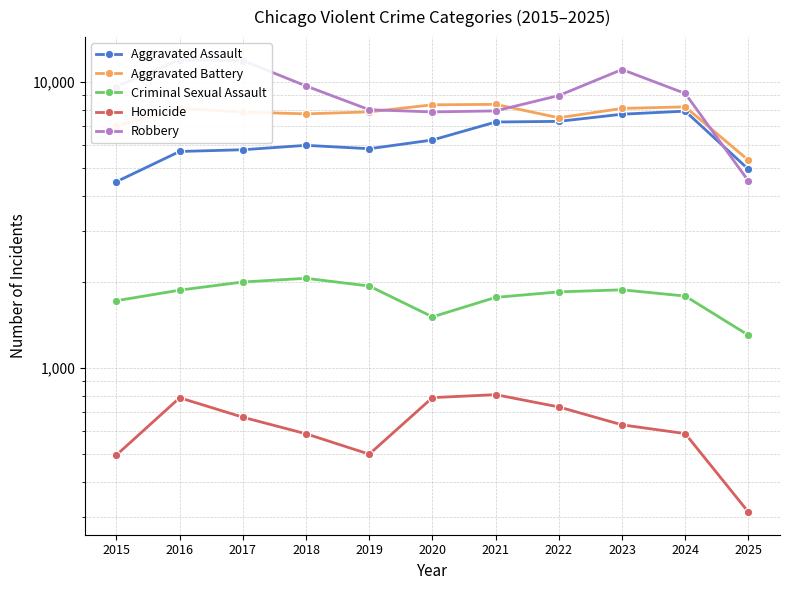

Reading left to right, transcribe all the data shown in this chart.

Aggravated Assault: 2015=4480	2016=5713	2017=5793	2018=6002	2019=5841	2020=6265	2021=7242	2022=7281	2023=7712	2024=7905	2025=4951
Aggravated Battery: 2015=7018	2016=8085	2017=7845	2018=7734	2019=7858	2020=8320	2021=8348	2022=7495	2023=8080	2024=8183	2025=5323
Criminal Sexual Assault: 2015=1718	2016=1870	2017=1997	2018=2057	2019=1933	2020=1508	2021=1764	2022=1844	2023=1875	2024=1783	2025=1301
Homicide: 2015=496	2016=786	2017=672	2018=588	2019=499	2020=787	2021=806	2022=730	2023=632	2024=589	2025=313
Robbery: 2015=9638	2016=11960	2017=11881	2018=9681	2019=7995	2020=7855	2021=7920	2022=8964	2023=11052	2024=9115	2025=4504